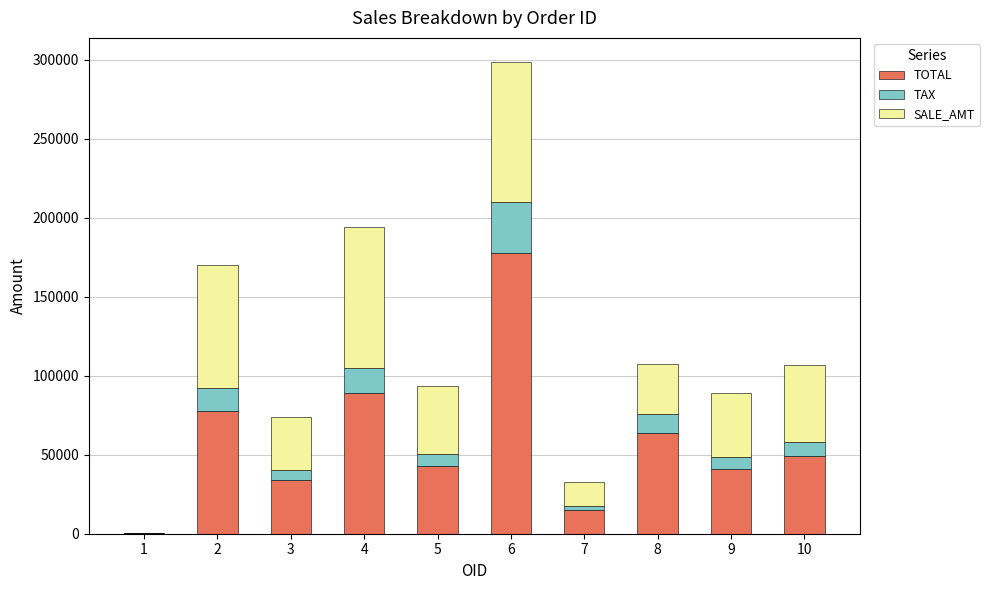

What is the maximum value for TOTAL?

178000.0